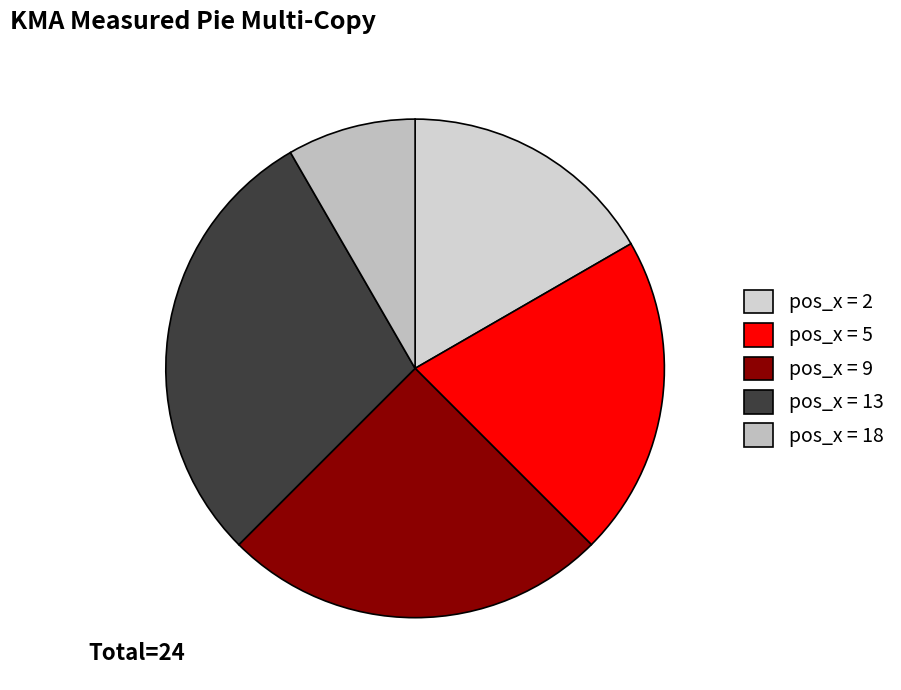

What is the largest slice in the pie chart?

pos_x = 13